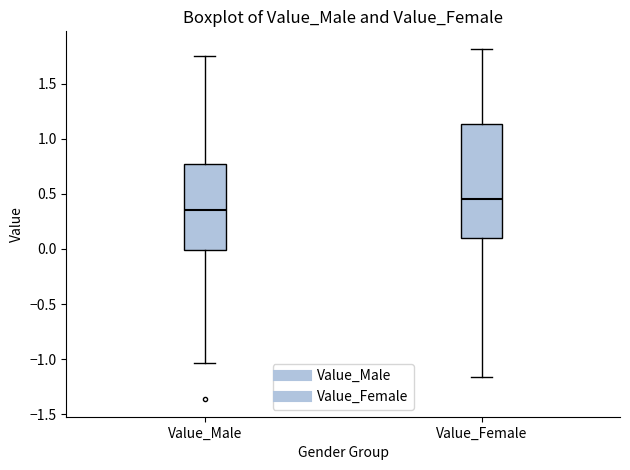

Which box has the lowest median line?

Value_Male